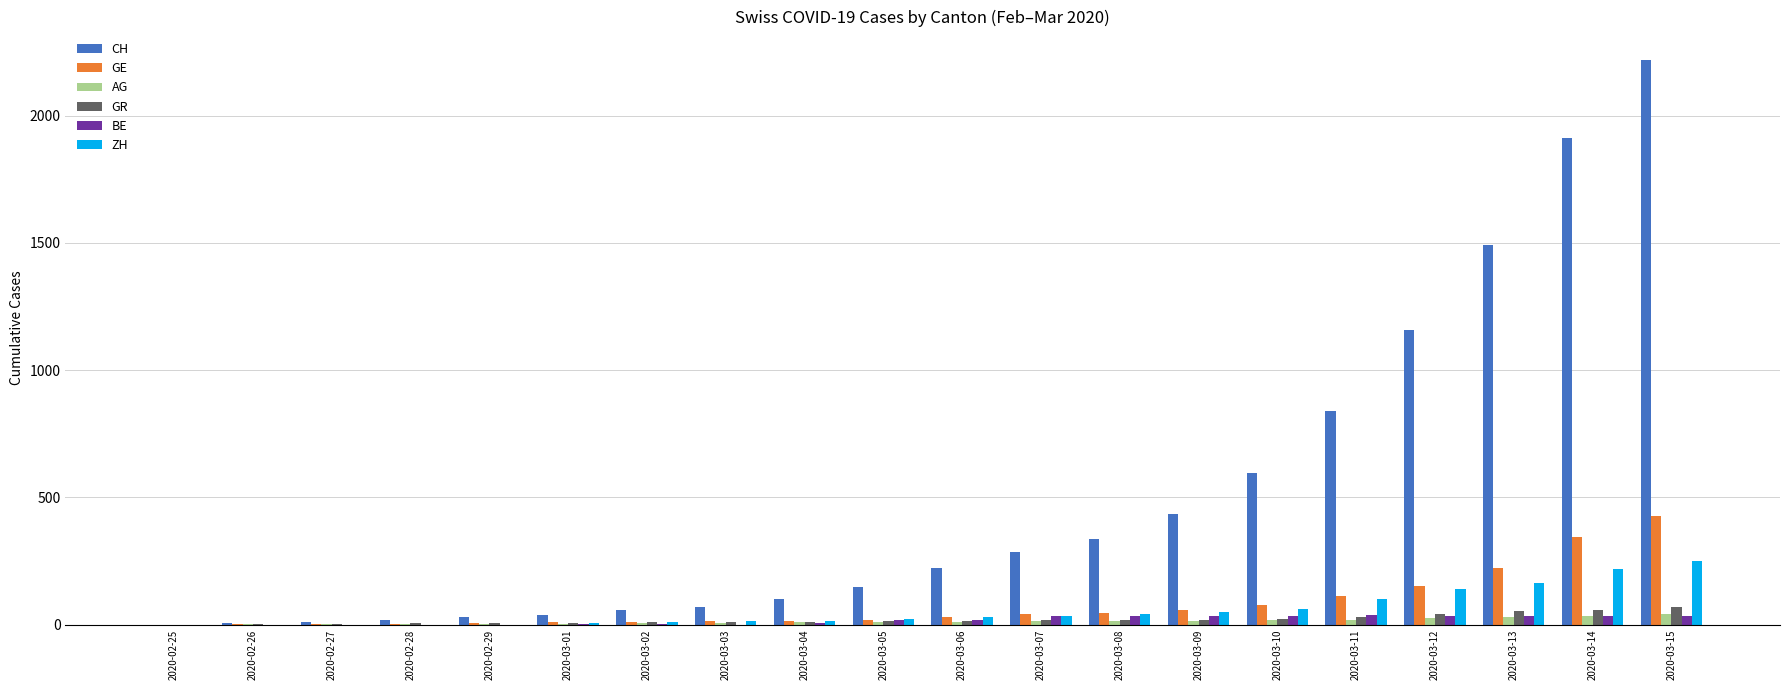

Count the number of categories in the chart.

20